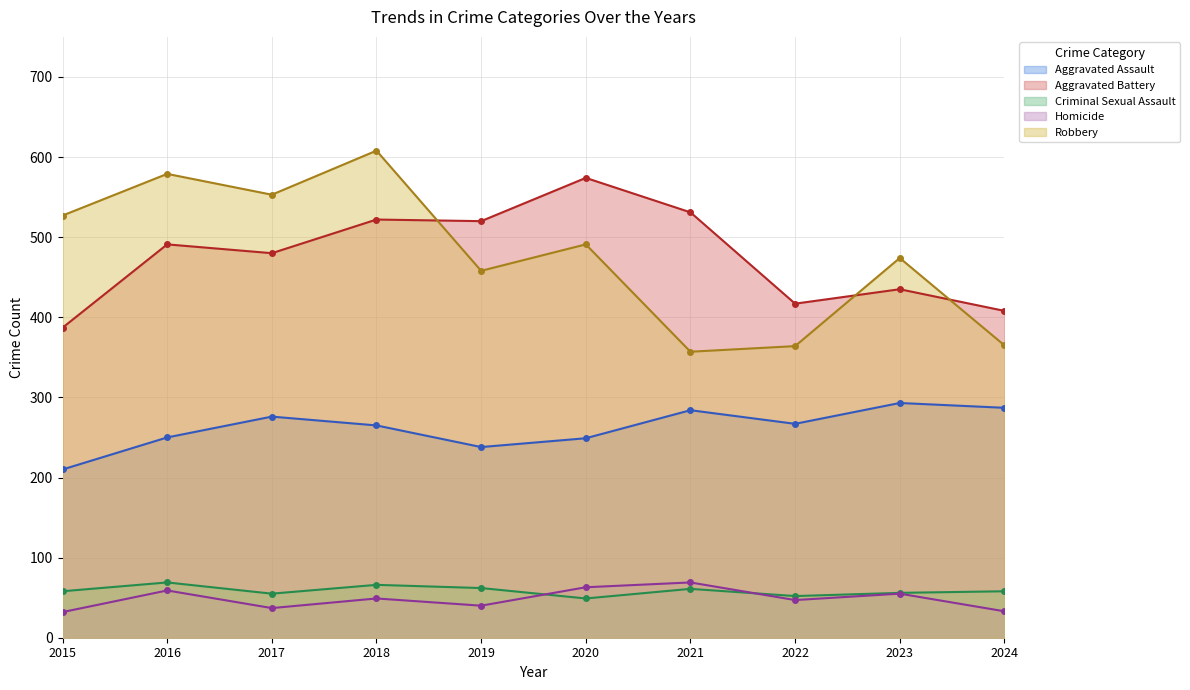

True or false: Homicide has more than 2 interior local peaks.

True